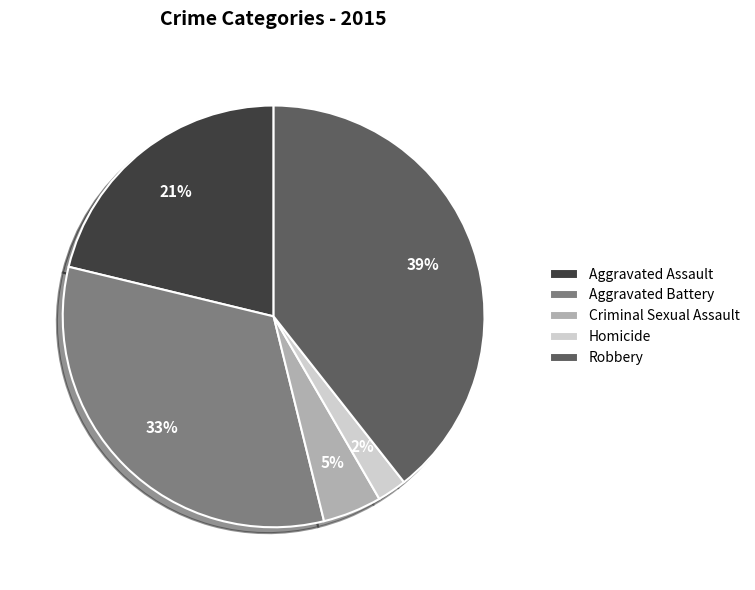

Rank the categories by value from lowest to highest.

Homicide, Criminal Sexual Assault, Aggravated Assault, Aggravated Battery, Robbery